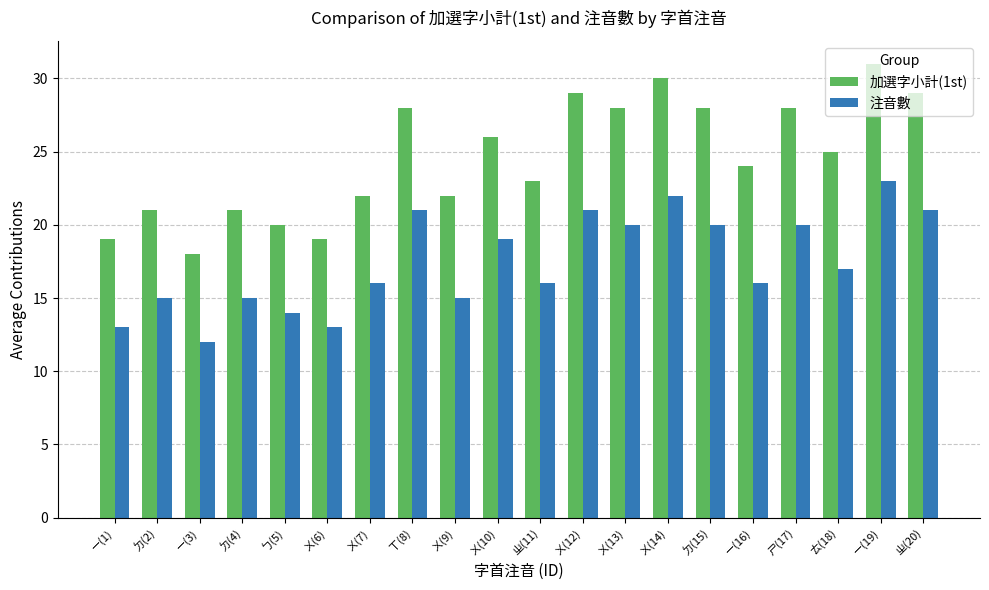

Where does the 注音數 series first go above 17?

ㄒ(8)